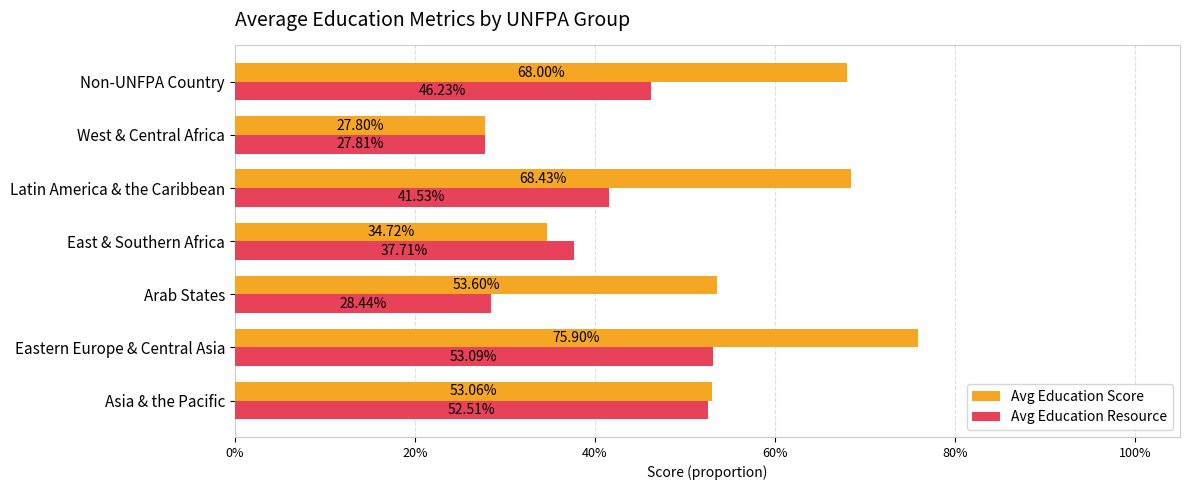

What are all the series names shown in the legend?

Avg Education Score, Avg Education Resource